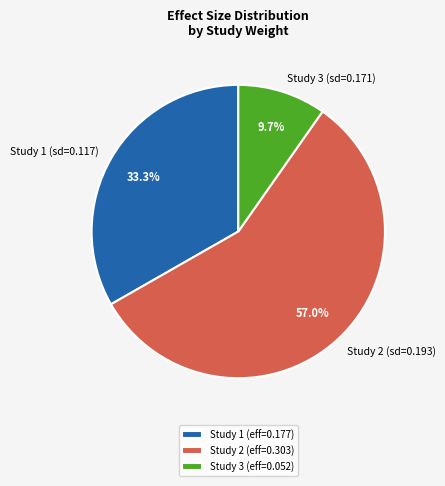

Does Study 1 (sd=0.117) account for over 50% of the chart?

No